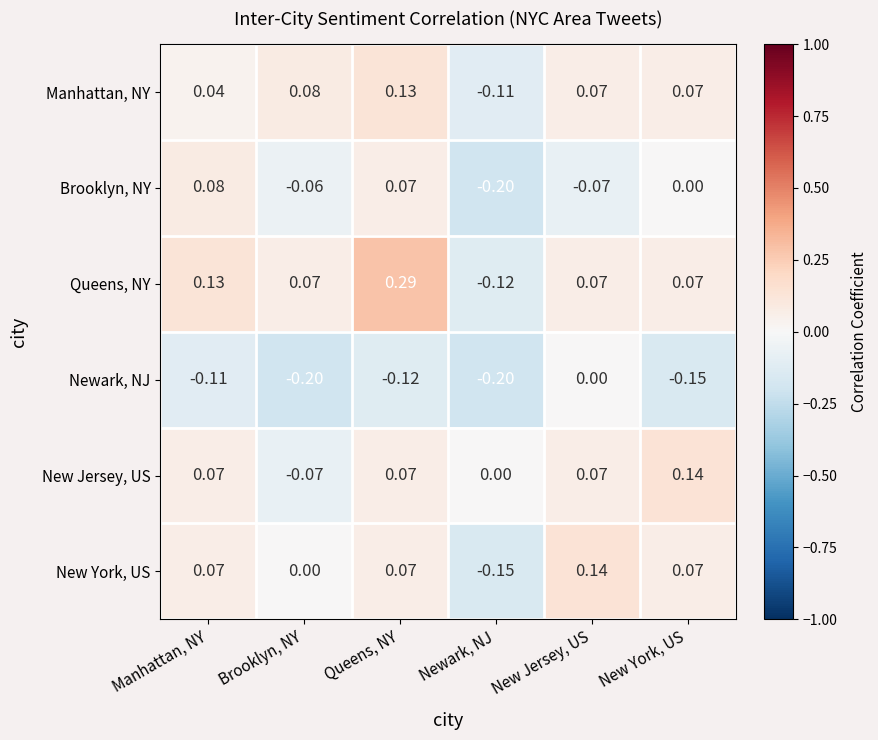

At which label does Brooklyn, NY reach its minimum?

Newark, NJ